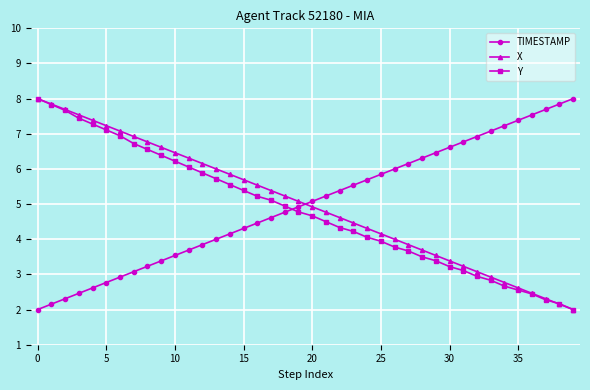

What is the difference between the maximum and minimum values in the TIMESTAMP series?

6.0